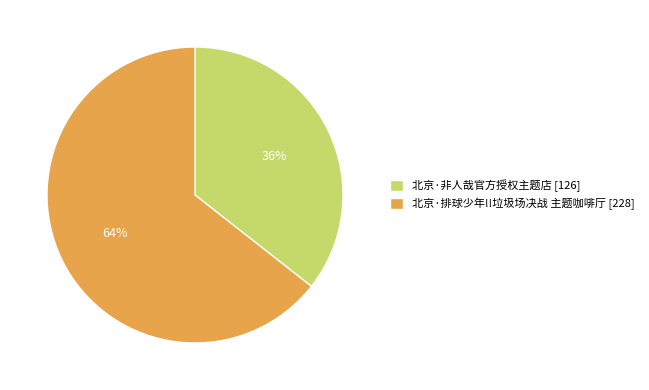

What is the smallest slice in the pie chart?

北京·非人哉官方授权主题店